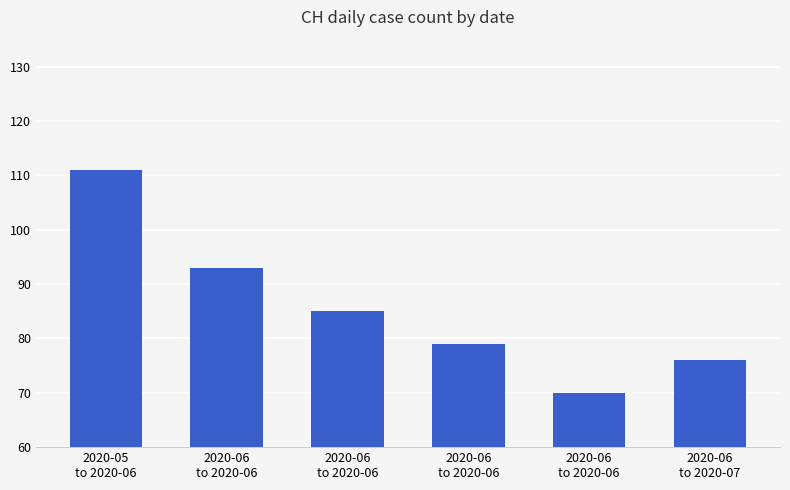

At which category does the chart reach its peak across all series?

2020-05
to 2020-06